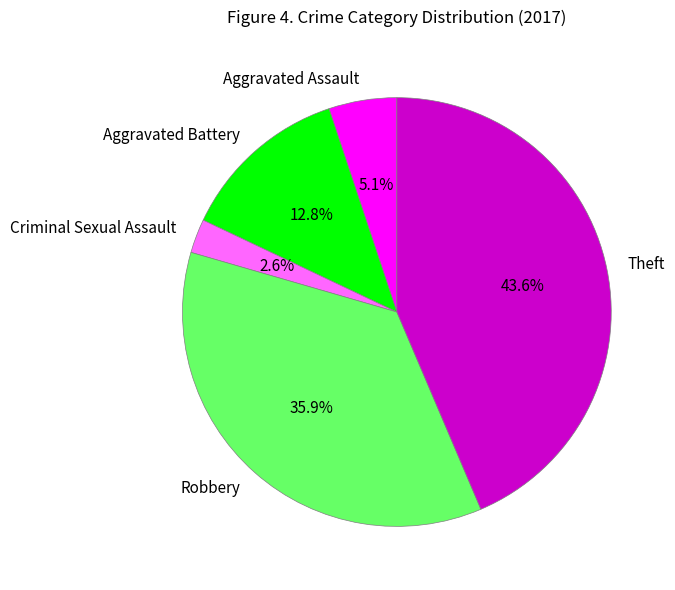

Which has a higher value, Aggravated Assault or Aggravated Battery?

Aggravated Battery